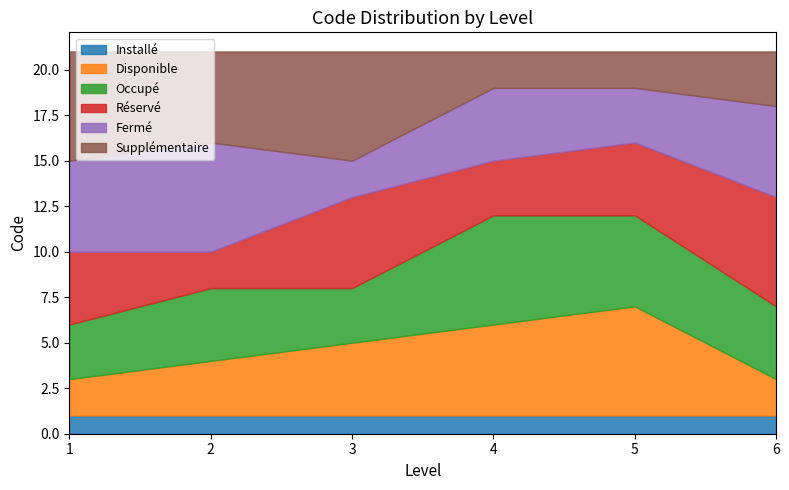

At which label is Installé closest to 1?

1